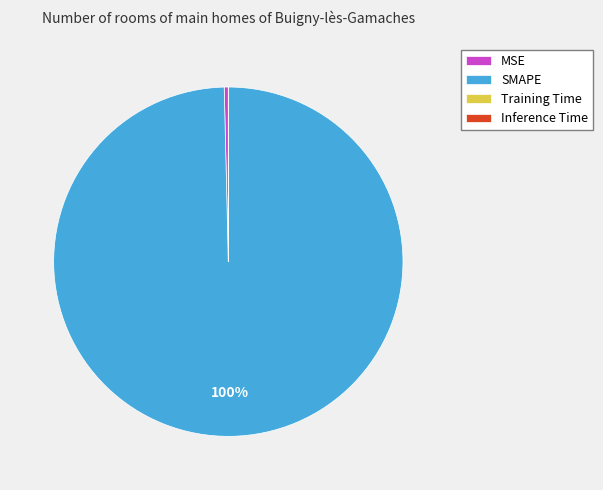

To the nearest percent, what portion does SMAPE represent?

100%